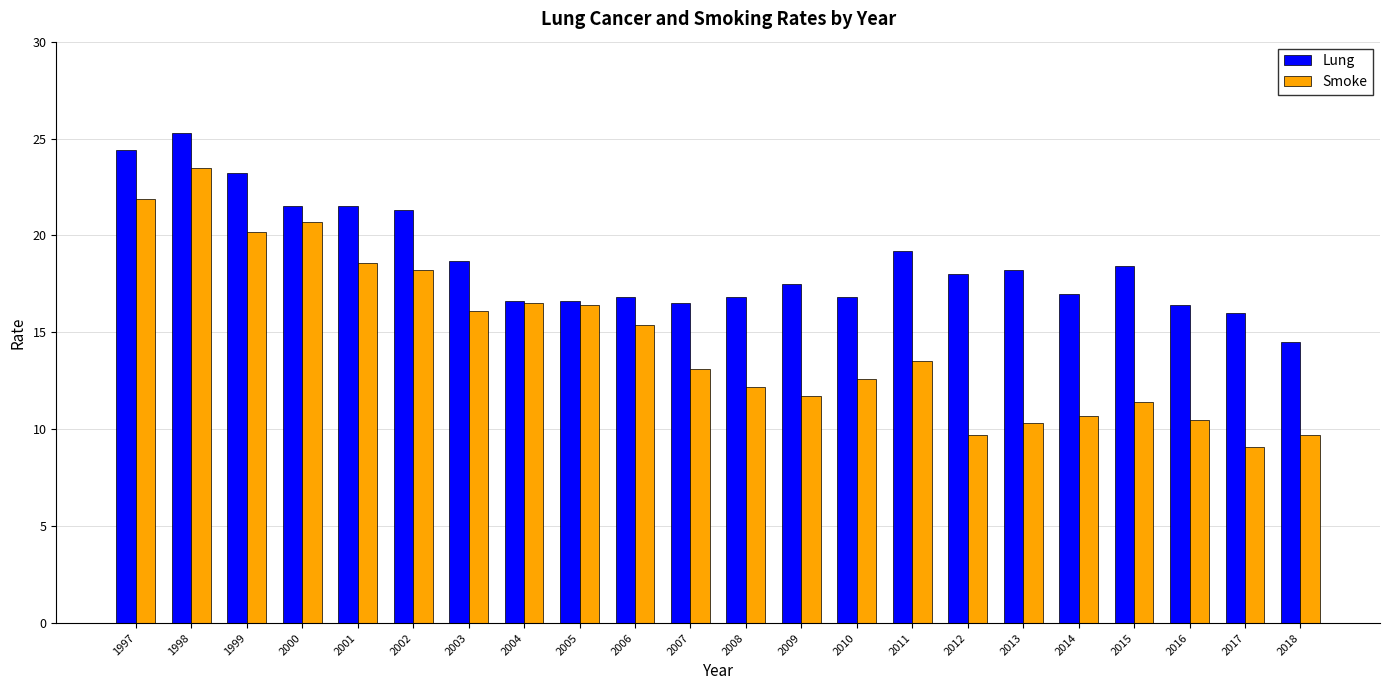

What is the difference between the second highest and second lowest values in the Smoke series?

12.2